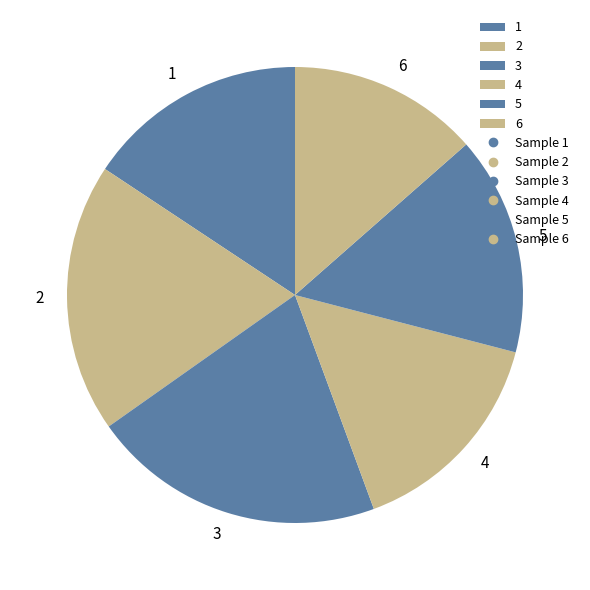

Which slice is the largest?

3